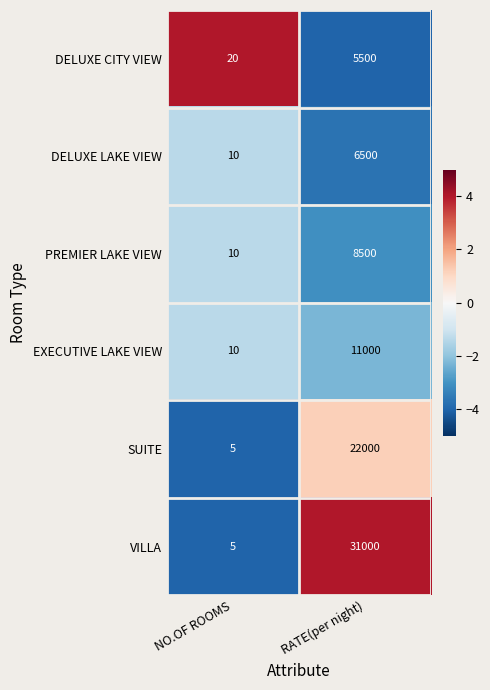

Which category has the lowest value in the PREMIER LAKE VIEW series?

NO.OF ROOMS